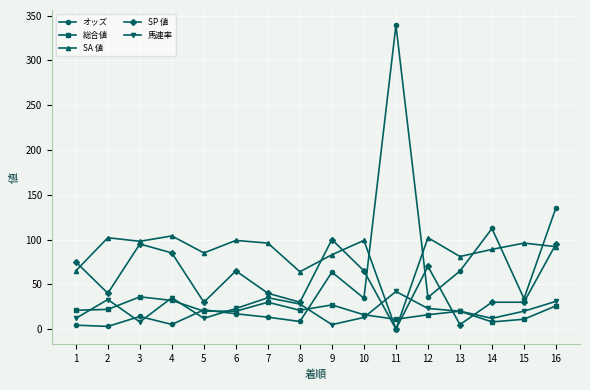

Which series has the largest range (max minus min)?

オッズ